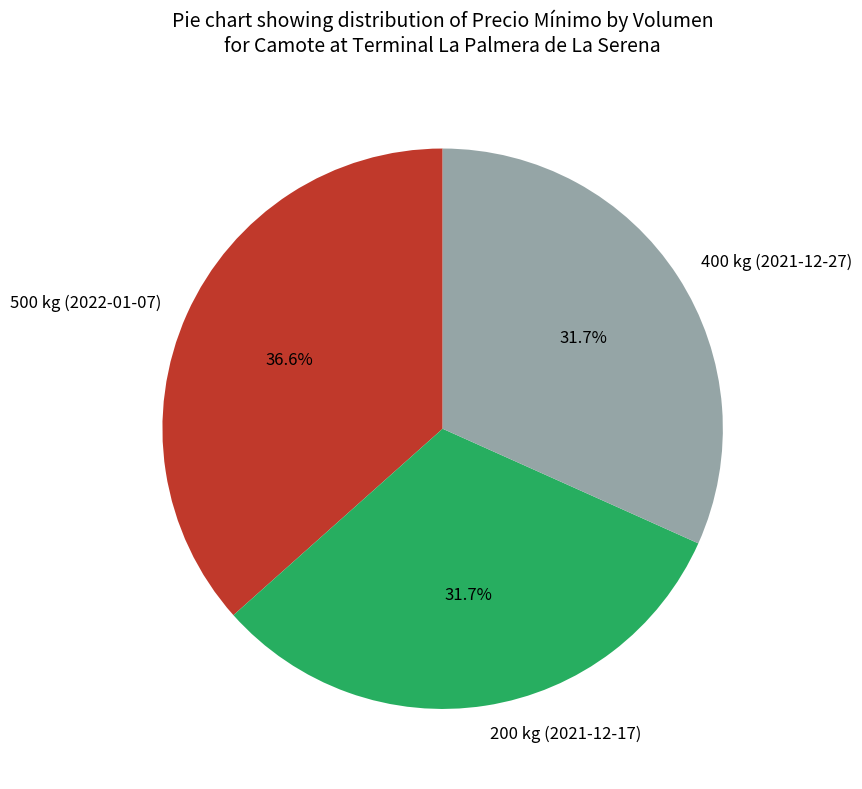

Is there a majority slice in this chart?

No